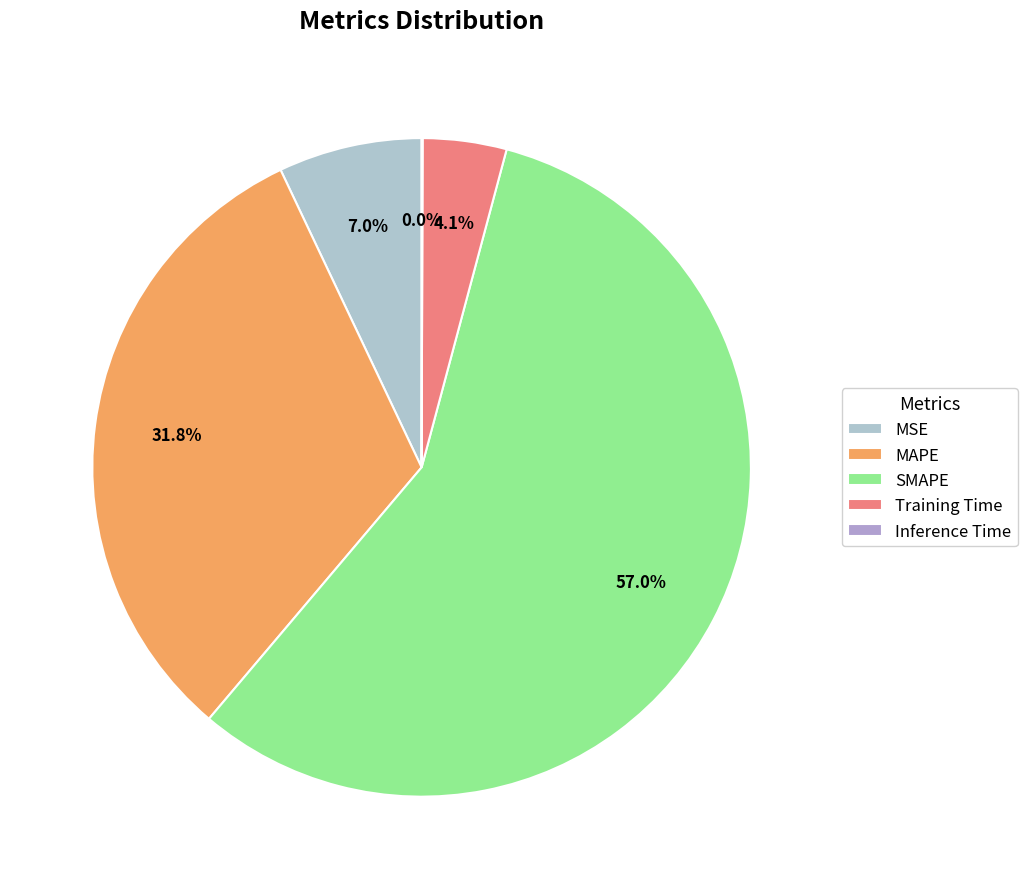

Count the number of slices in the pie.

5